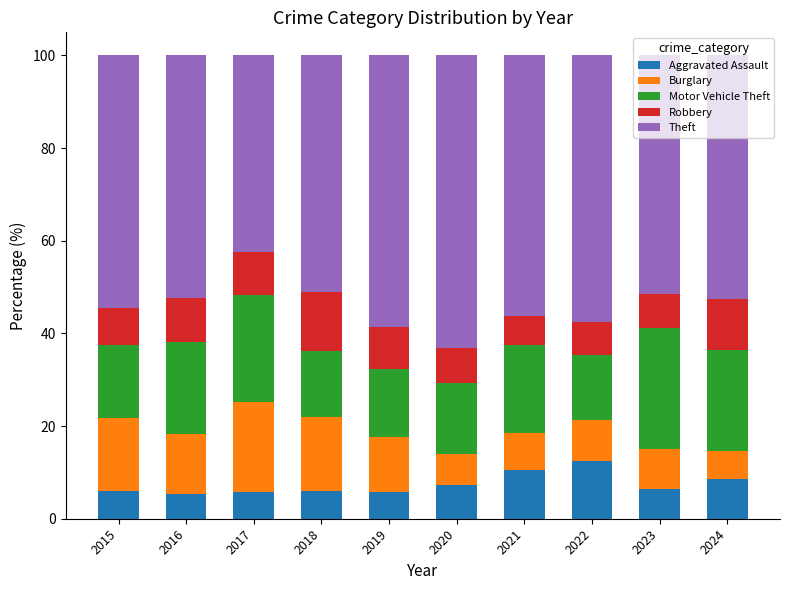

Is it true that Aggravated Assault equals 10.2 at 2019?

False